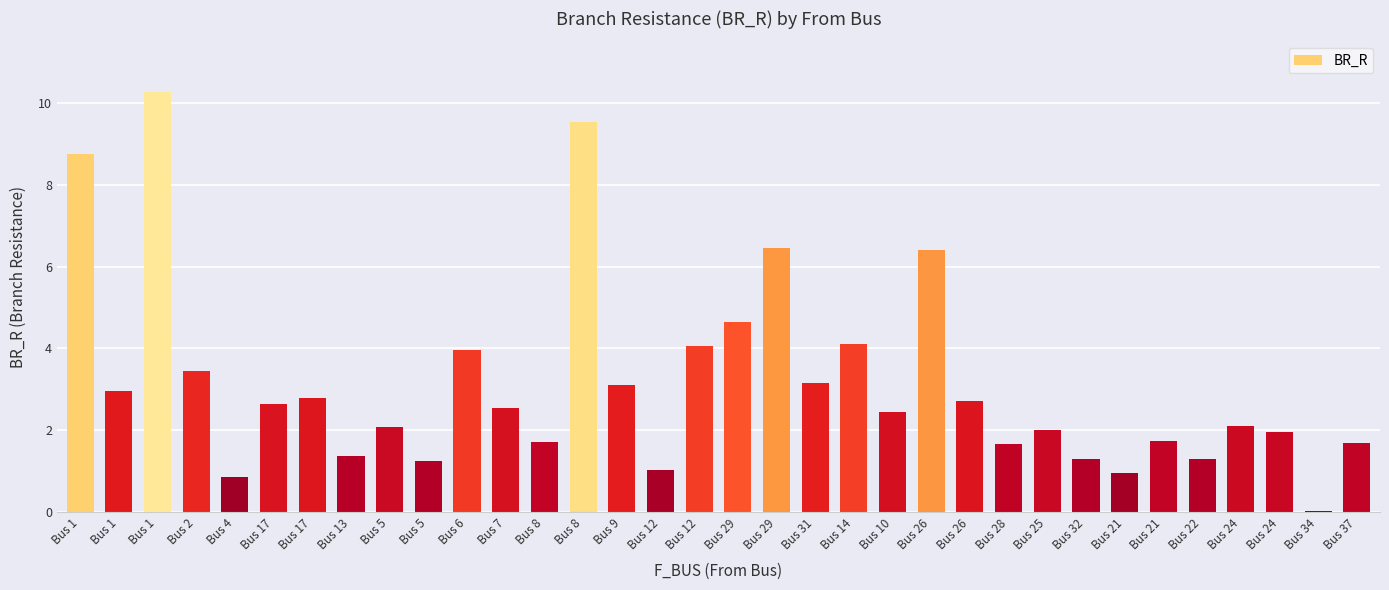

Reading left to right, what are all the values shown in this chart?

8.8	2.9	10.3	3.4	0.8	2.6	2.8	1.4	2.1	1.2	4.0	2.5	1.7	9.5	3.1	1.0	4.1	4.7	6.5	3.2	4.1	2.4	6.4	2.7	1.7	2.0	1.3	0.9	1.7	1.3	2.1	1.9	0.0	1.7